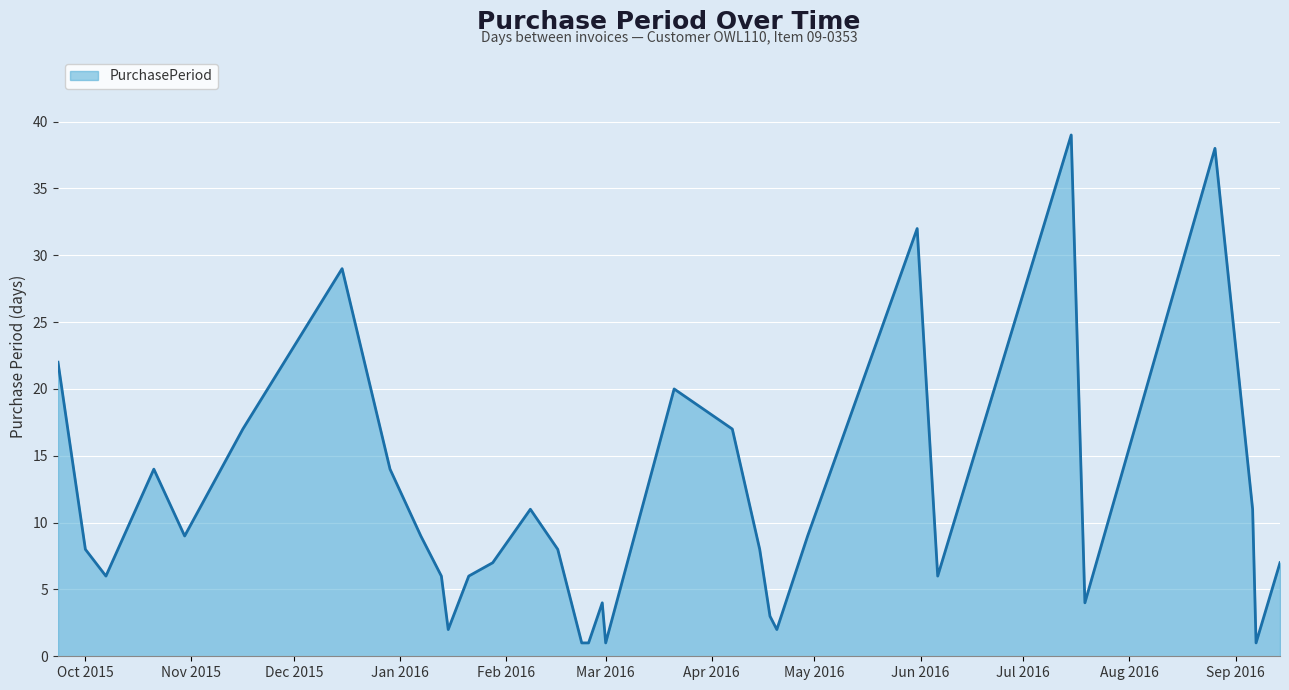

What is the greatest value displayed?

39